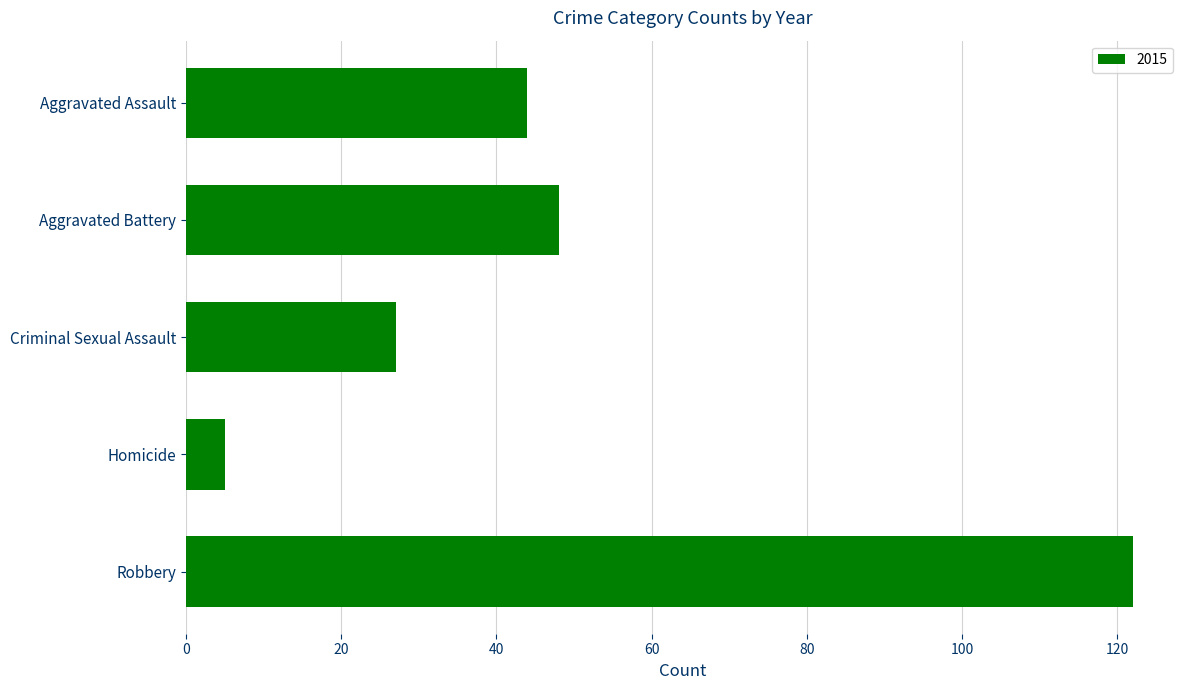

List the labels in order of value, smallest first.

Homicide, Criminal Sexual Assault, Aggravated Assault, Aggravated Battery, Robbery